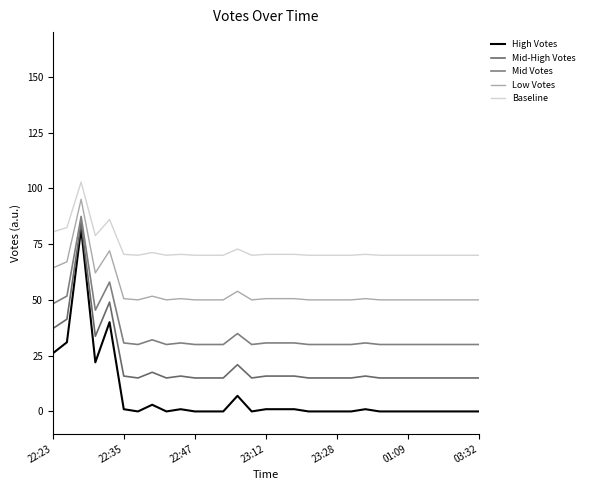

How many lines are shown in the chart?

5